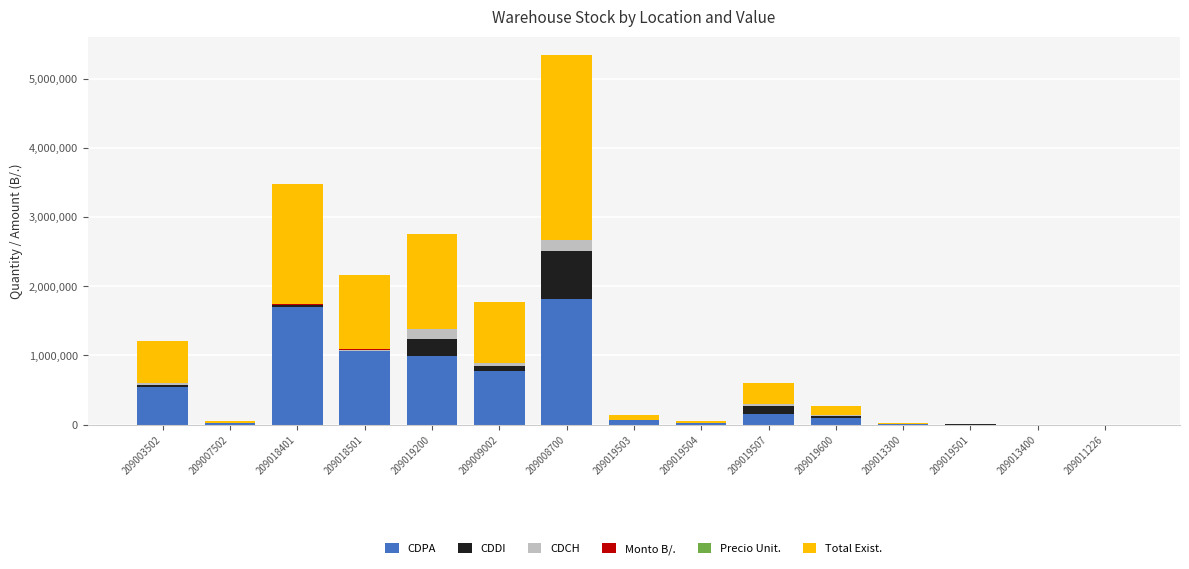

What is the highest value of the CDPA series?

1816400.0